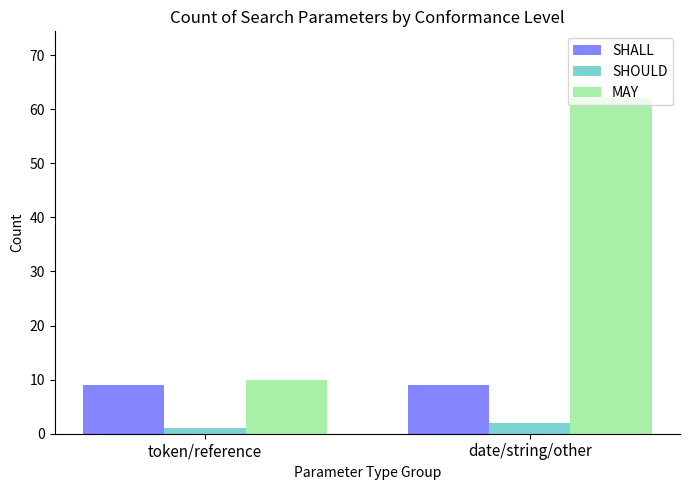

Reading left to right, transcribe all the data shown in this chart.

SHALL: token/reference=9	date/string/other=9
SHOULD: token/reference=1	date/string/other=2
MAY: token/reference=10	date/string/other=62